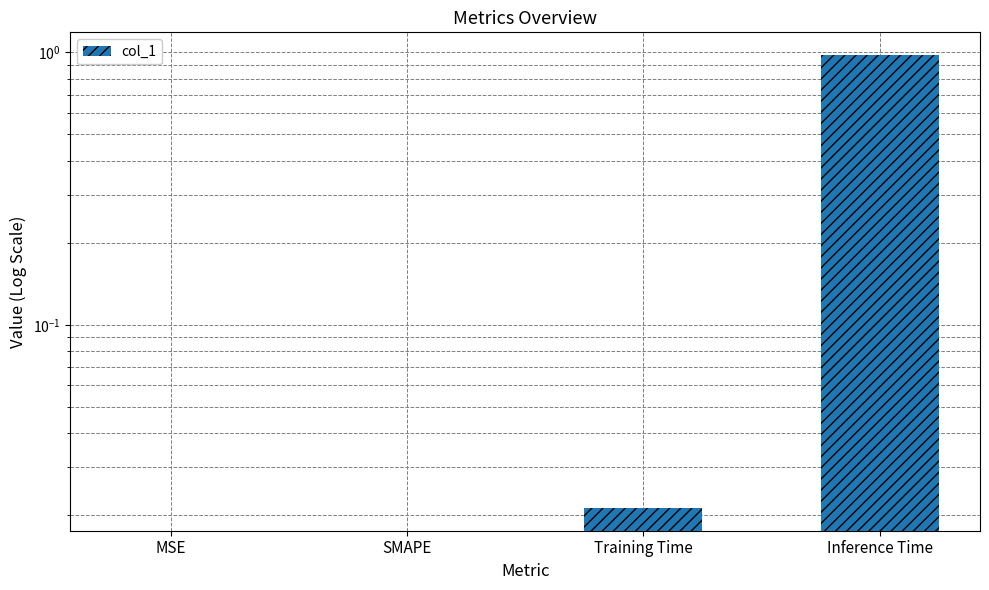

List the labels in order of value, largest first.

Inference Time, Training Time, MSE, SMAPE